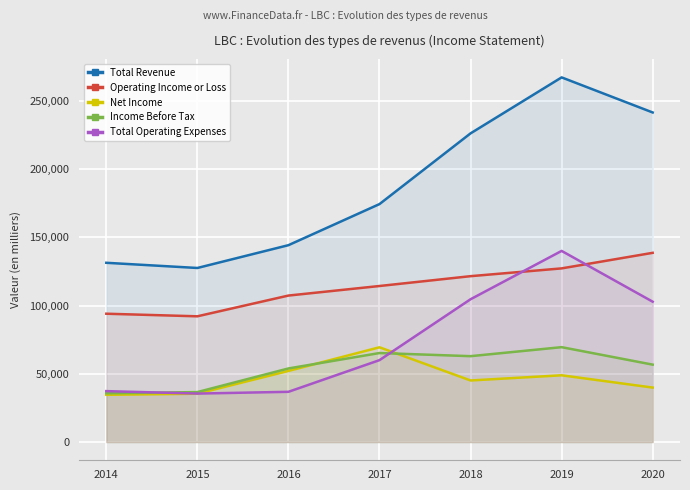

Reading right to left, transcribe all the data shown in this chart.

Total Revenue: 241400	267100	226100	174300	144200	127500	131300
Operating Income or Loss: 138600	127200	121500	114300	107300	92100	94000
Net Income: 39900	48900	45100	69400	52100	35400	34600
Income Before Tax: 56700	69500	62900	65200	53900	36600	35700
Total Operating Expenses: 102800	140000	104600	60000	36800	35500	37300